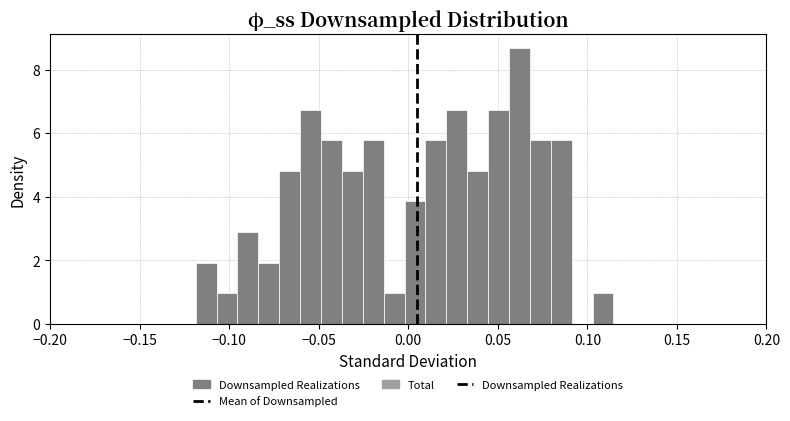

Read against the x-axis, roughly where is the centre of the tallest bar?

0.060